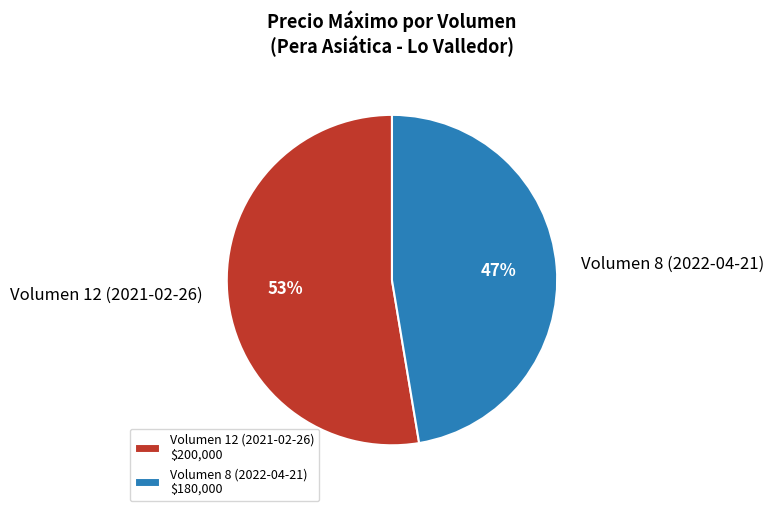

Is it true that Volumen 8 (2022-04-21) is 47% of the pie?

True